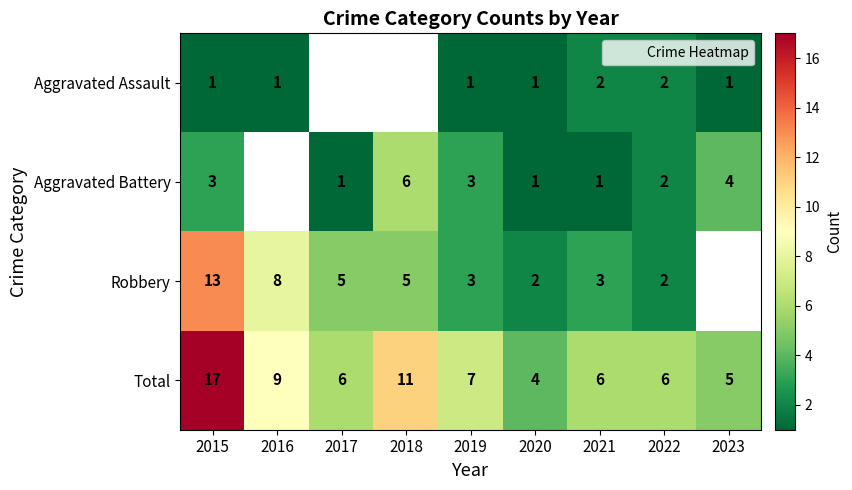

Where does the Total series first go above 6?

2015